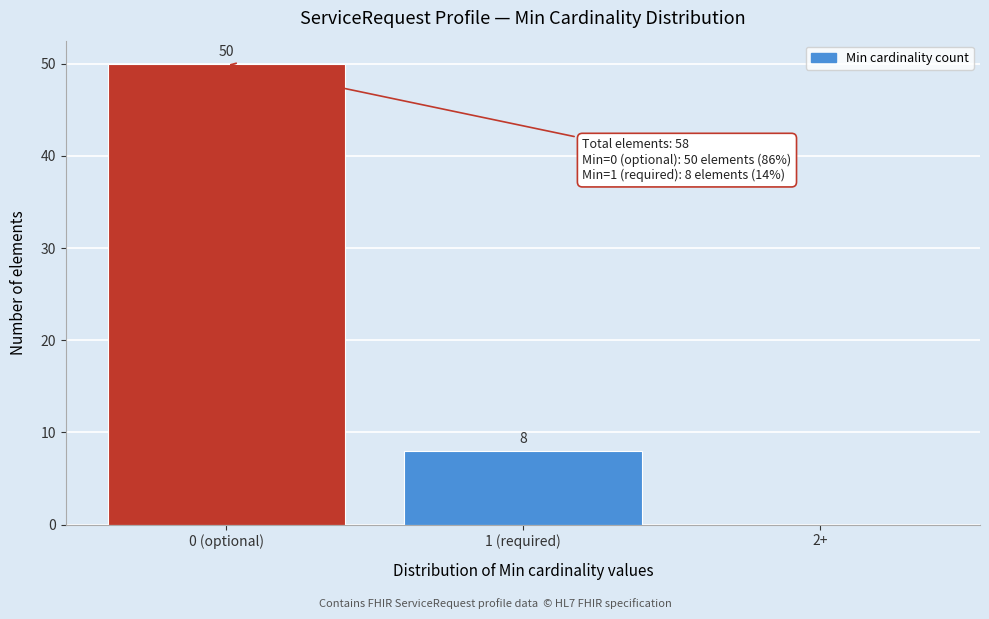

Reading left to right, extract all data points from this chart.

0 (optional)=50	1 (required)=8	2+=0